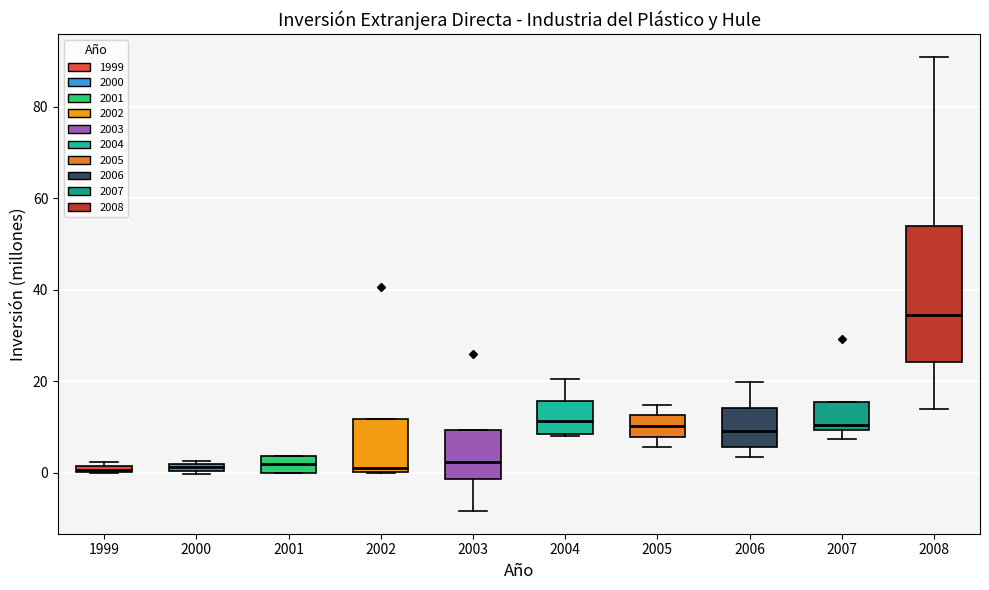

Where is the lower edge of the box at x = 2004 on the y-axis? The values are not printed on the chart, so give them approximately, as read against the axis.

8